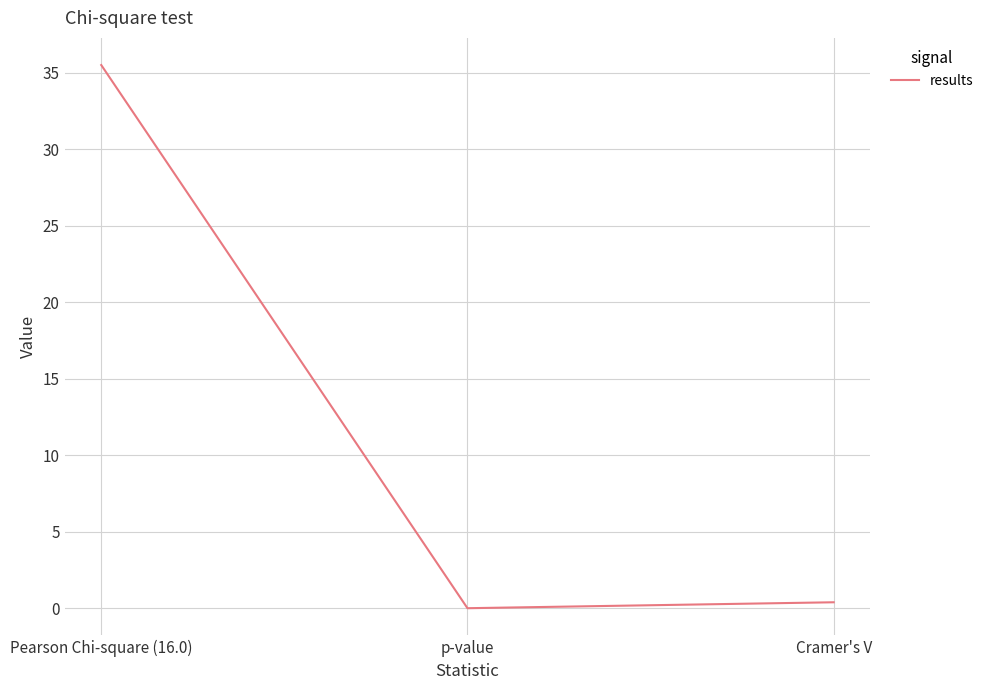

What is the difference between the maximum and minimum values?

35.5